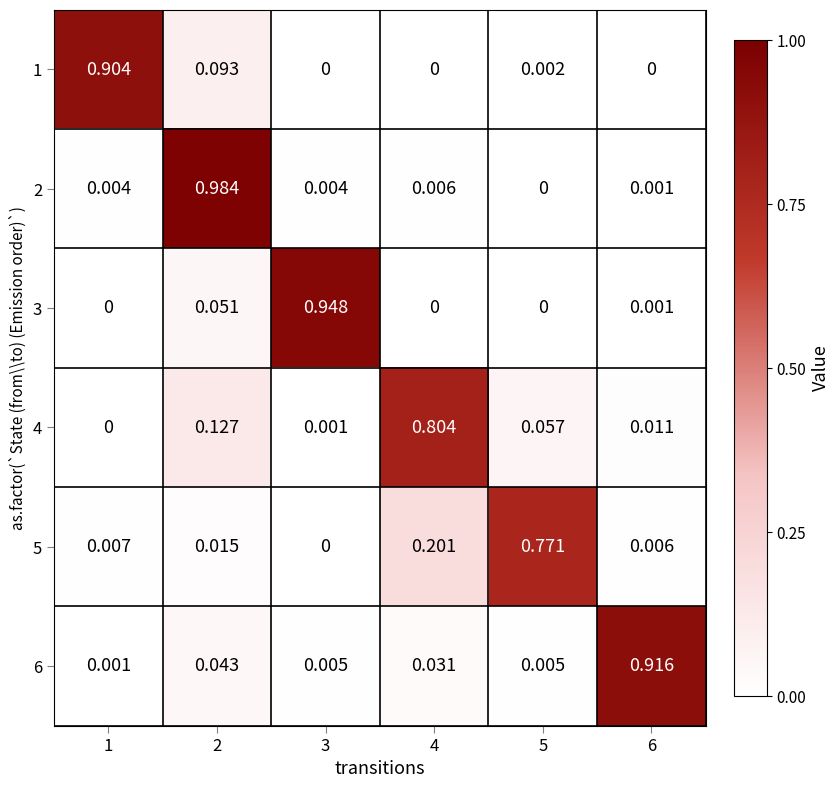

Is the value of 5 at 5 greater than the value of 2 at 5?

Yes